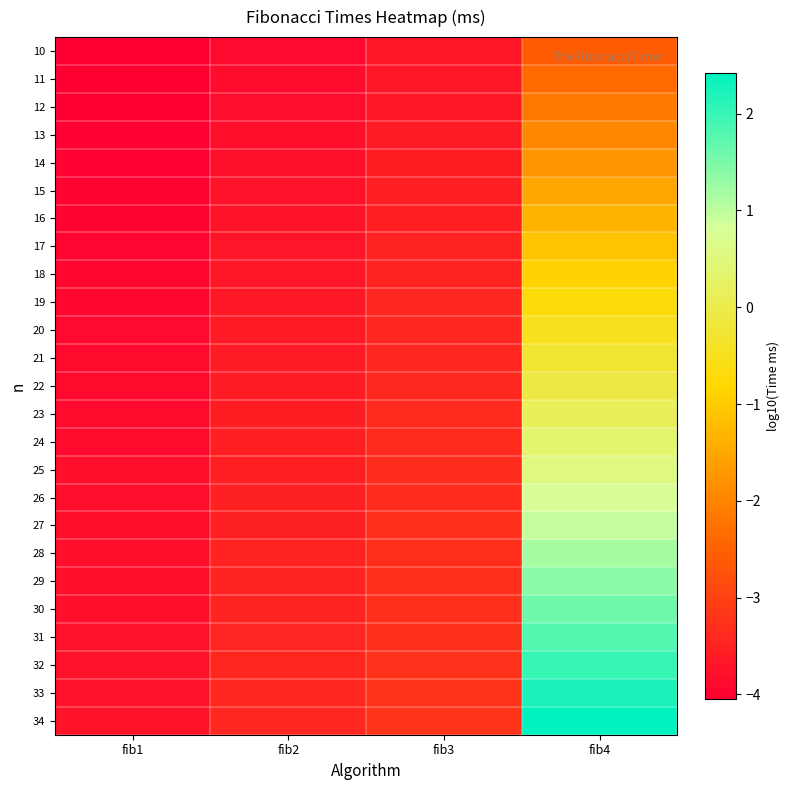

What is the spread (max minus min) of values at fib3?

0.4